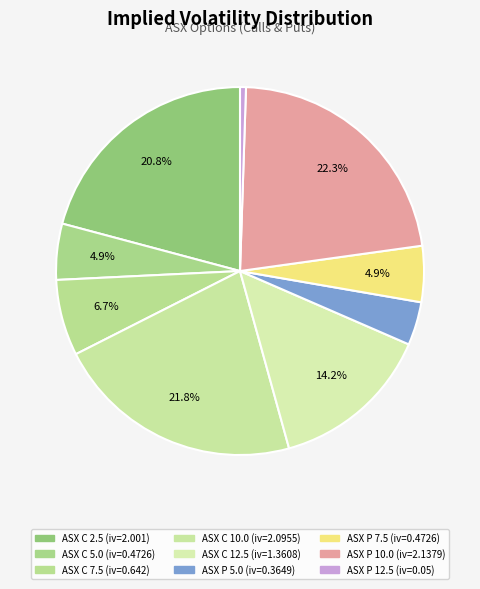

Is there any slice that represents more than half of the pie?

No